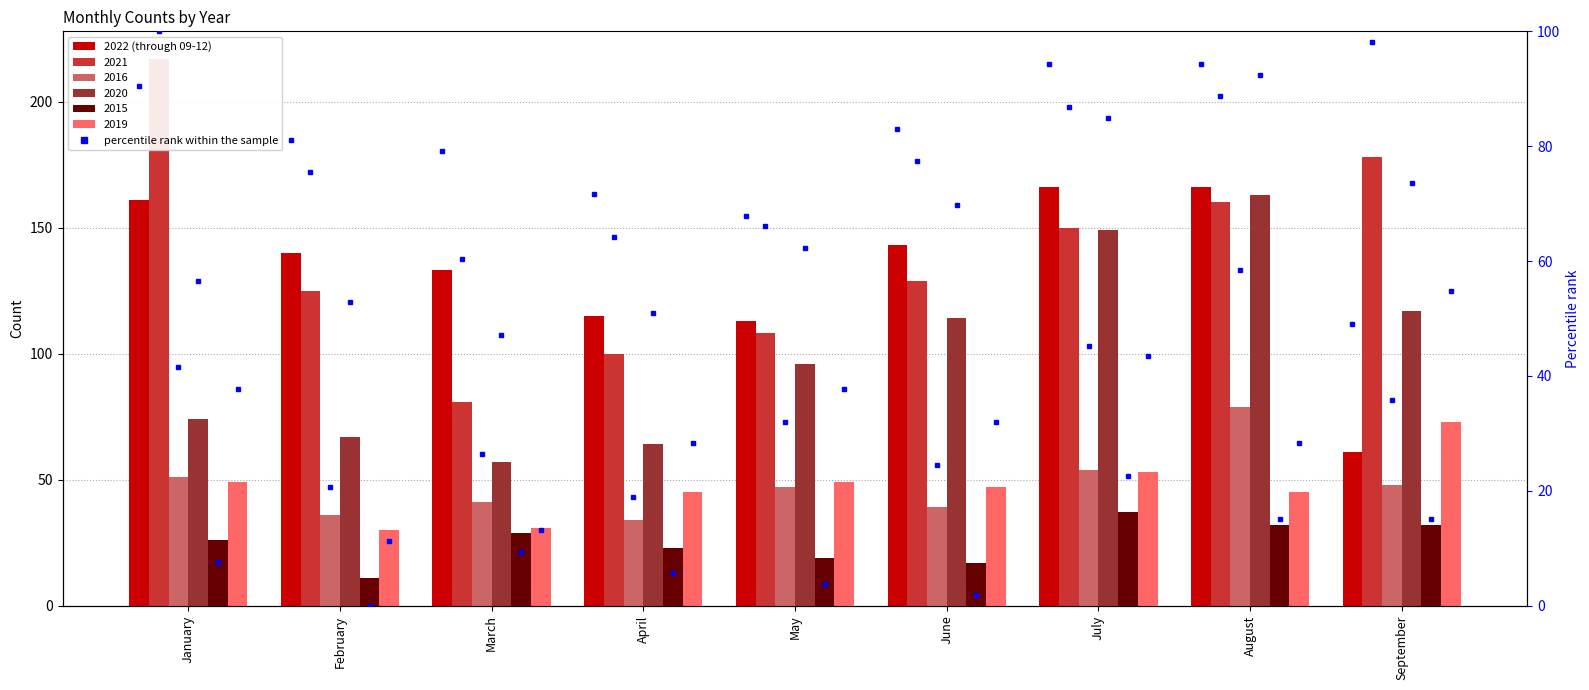

Is it true that the value at January is 234?

False